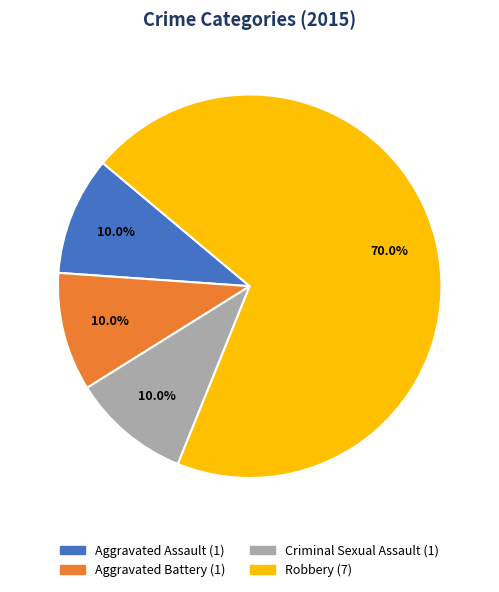

Which slice is the largest?

Robbery